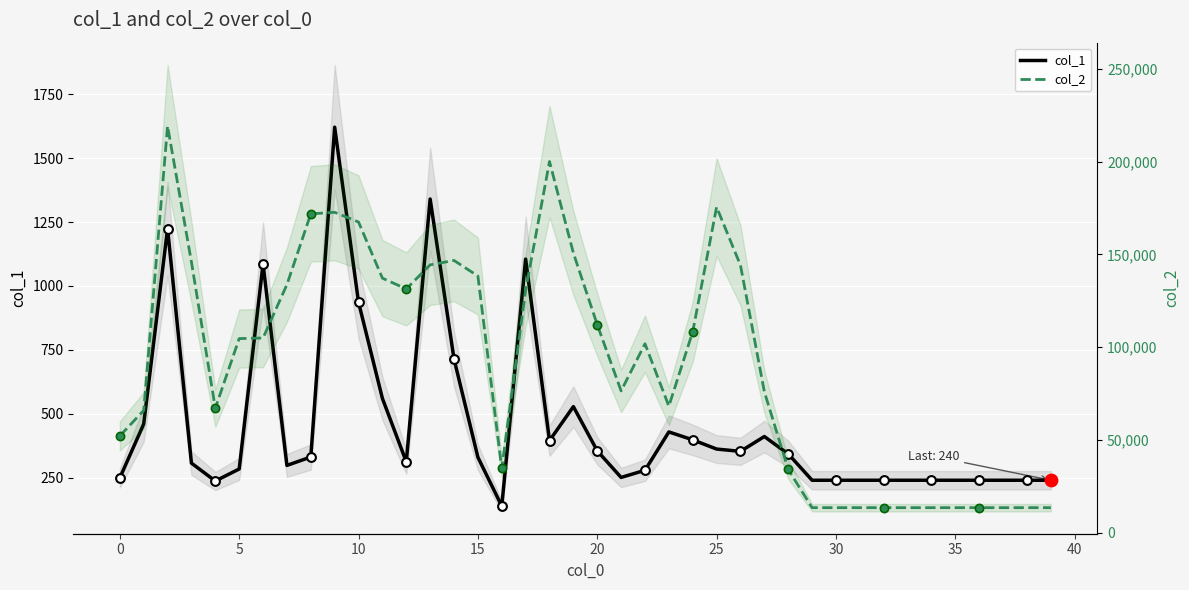

What are all the series names shown in the legend?

col_1, col_2